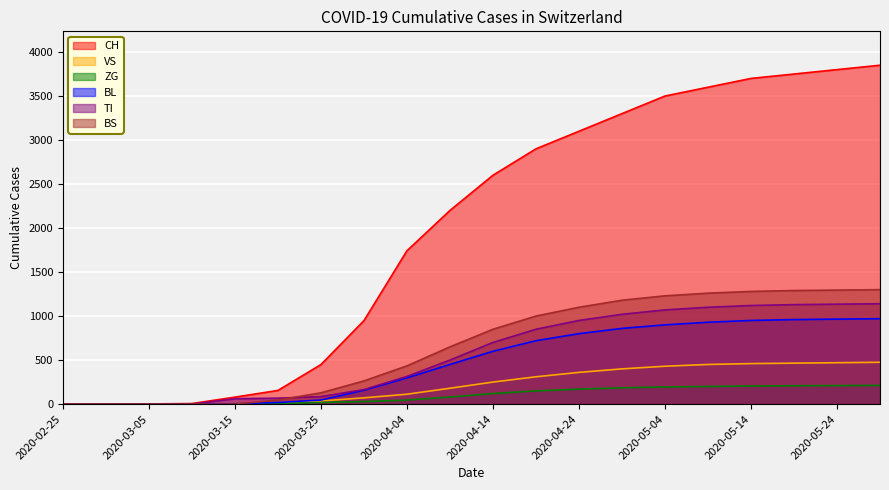

Which series has the largest total across all categories?

CH